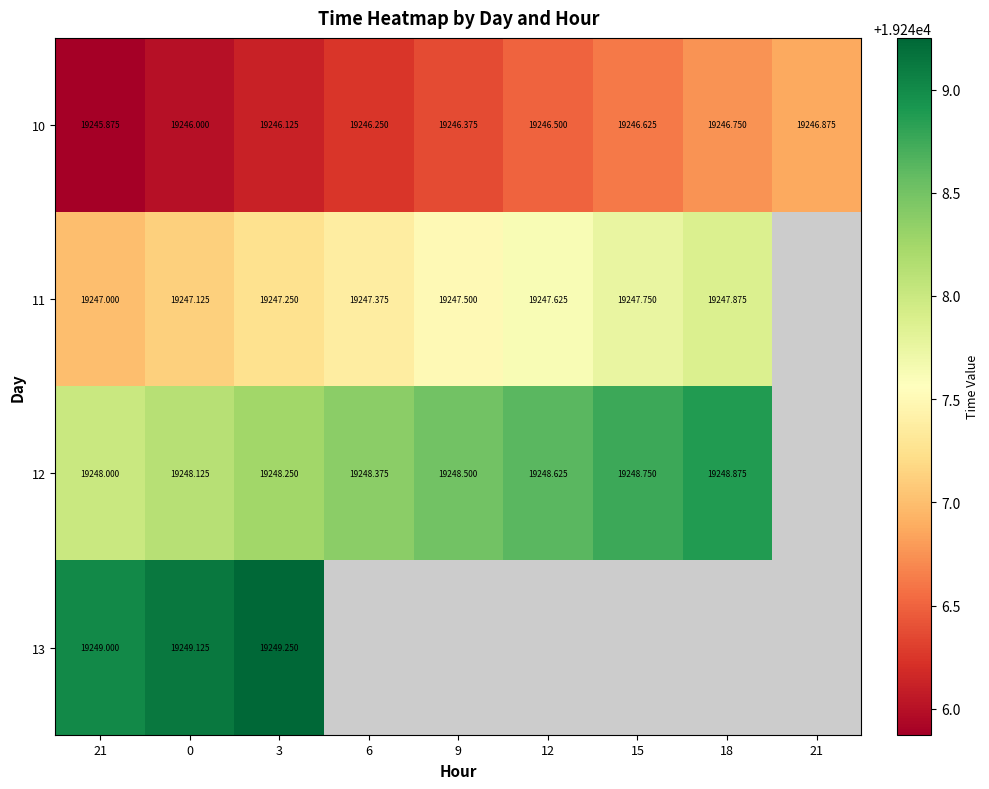

At which label does 10 reach its peak?

21